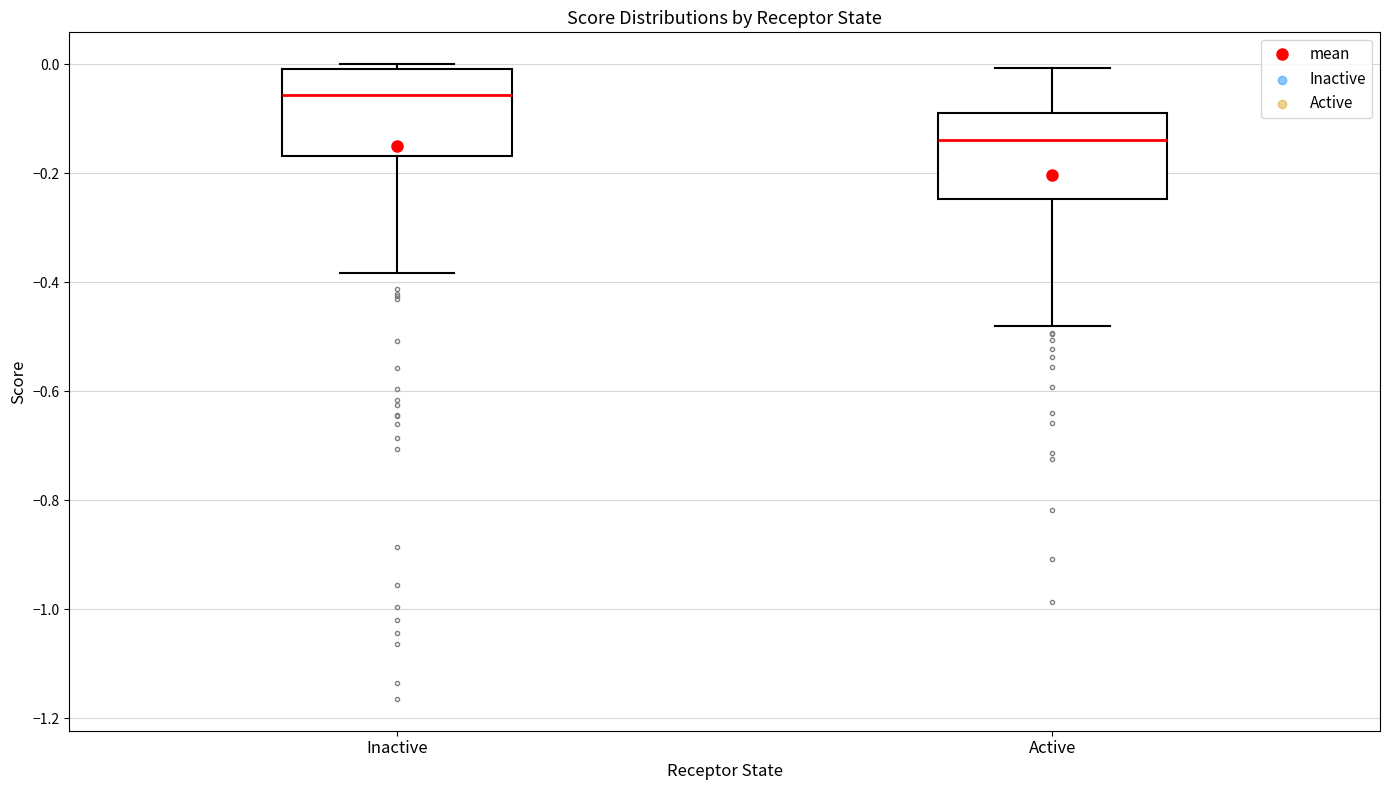

Which box's median line is the highest?

Inactive